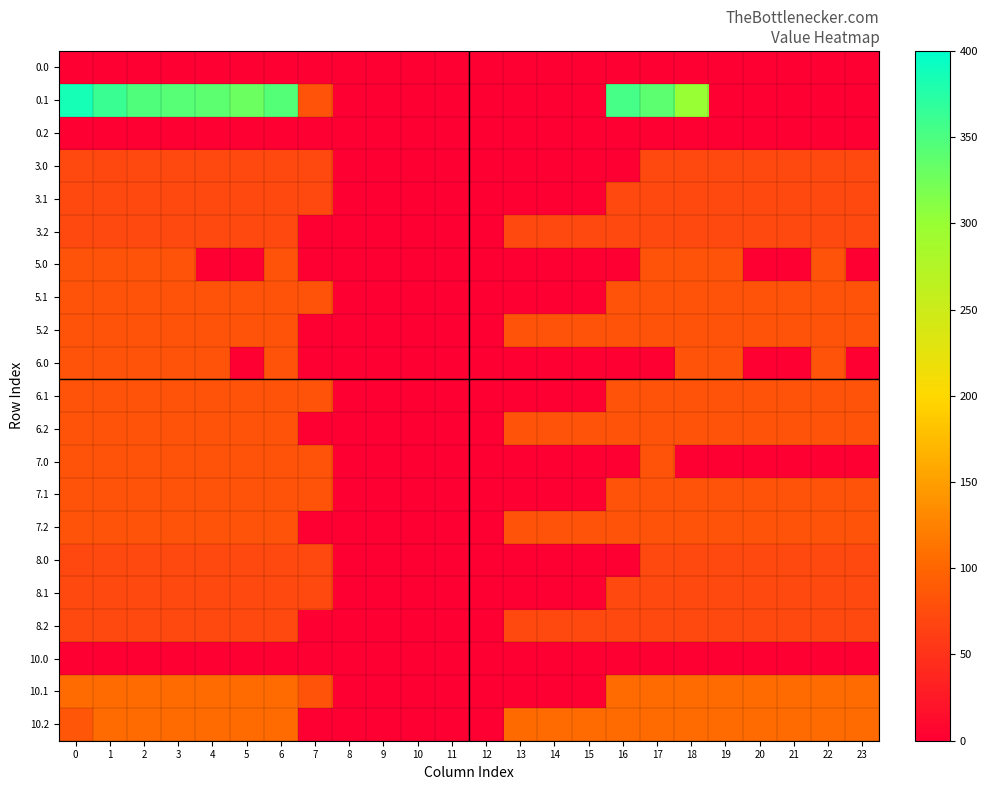

Which series has the largest range (max minus min)?

0.1